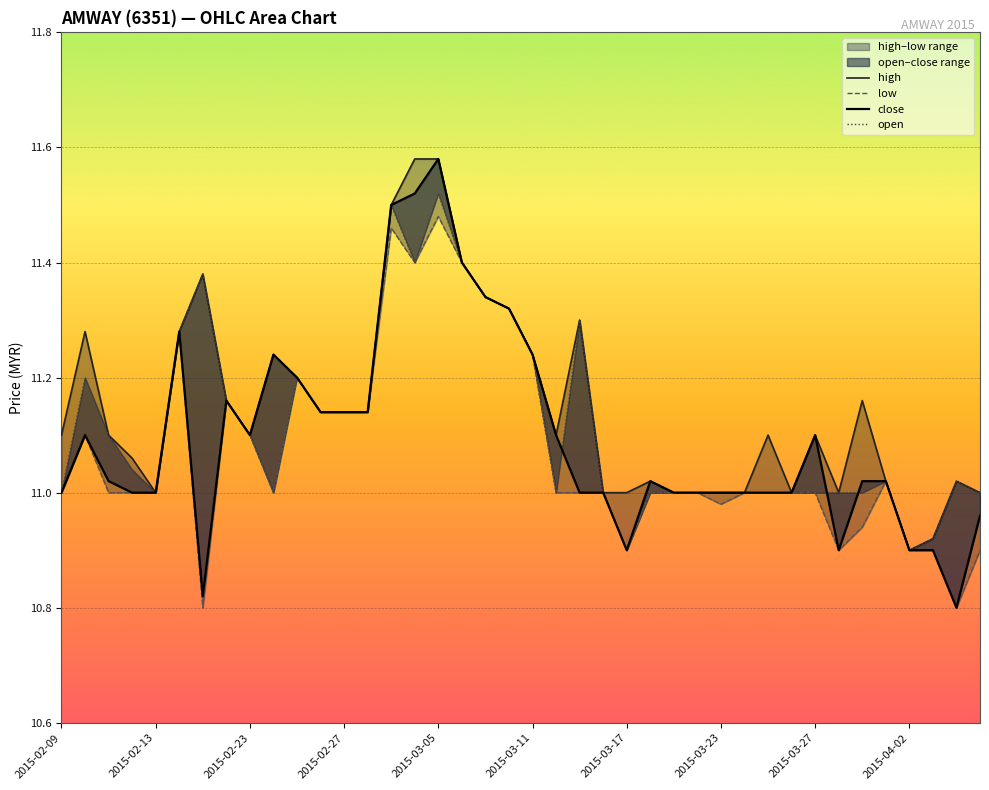

What is the difference between the second highest and minimum values in the close series?

0.7